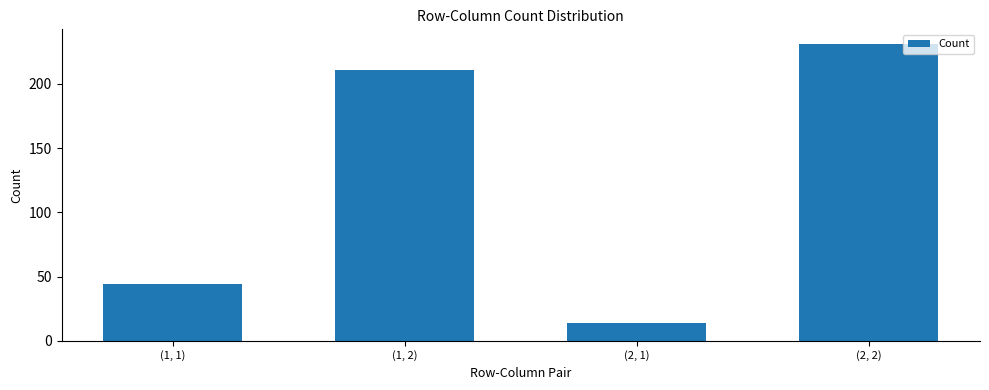

The value at (1, 2) is 211. True or false?

True